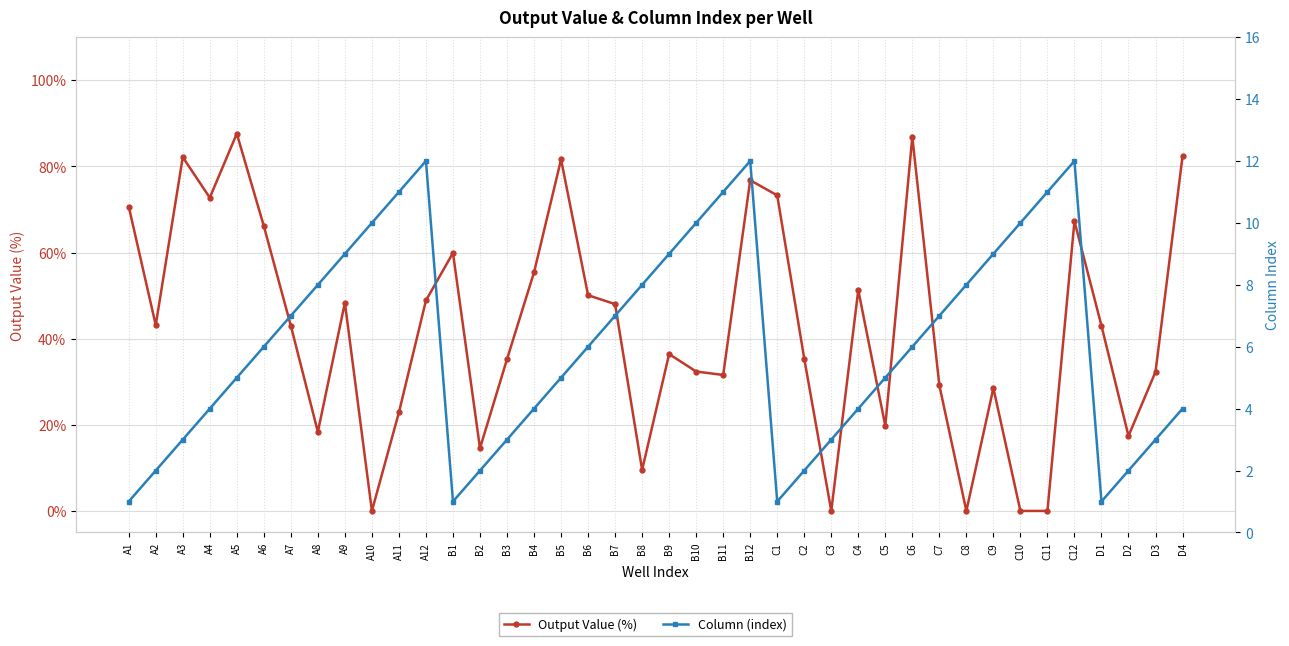

True or false: Column (index) and Output Value (%) intersect in this chart.

True